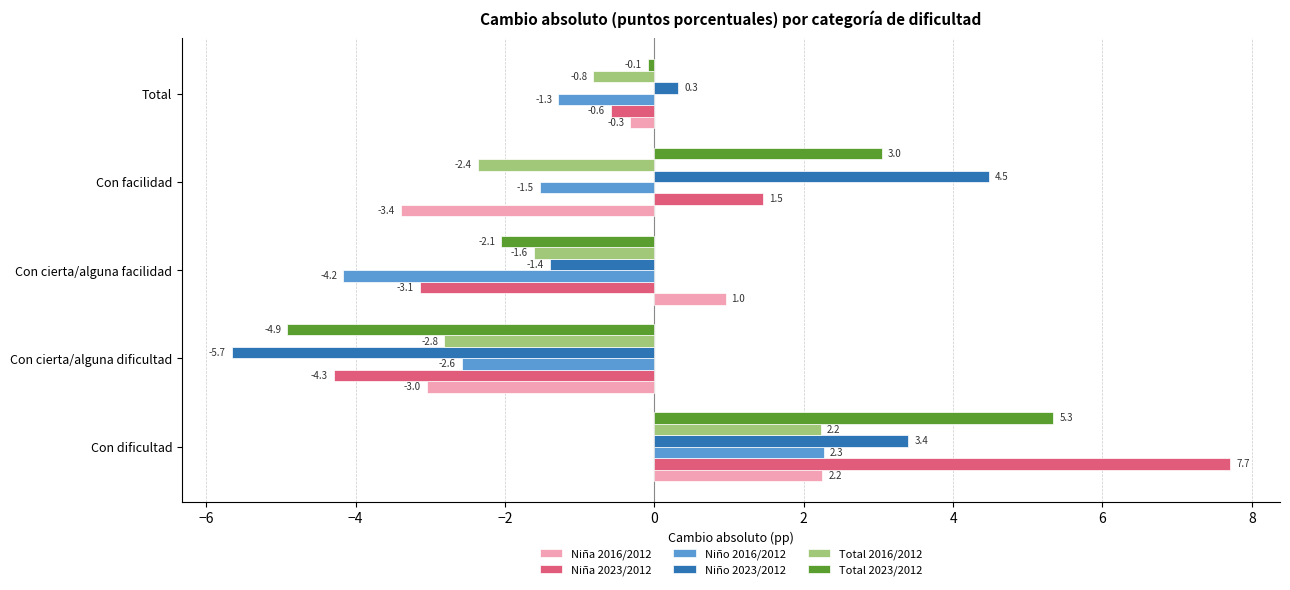

Which series changed the most between Con dificultad and Total?

Niña 2023/2012